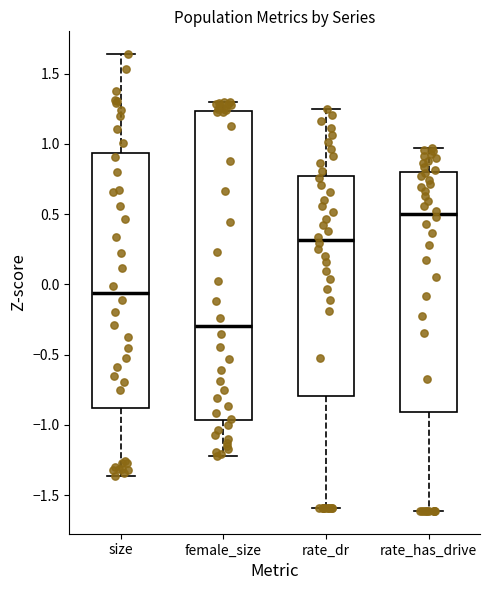

Where does the lower whisker of the box for rate_dr end on the y-axis? The values are not printed on the chart, so give them approximately, as read against the axis.

-1.60